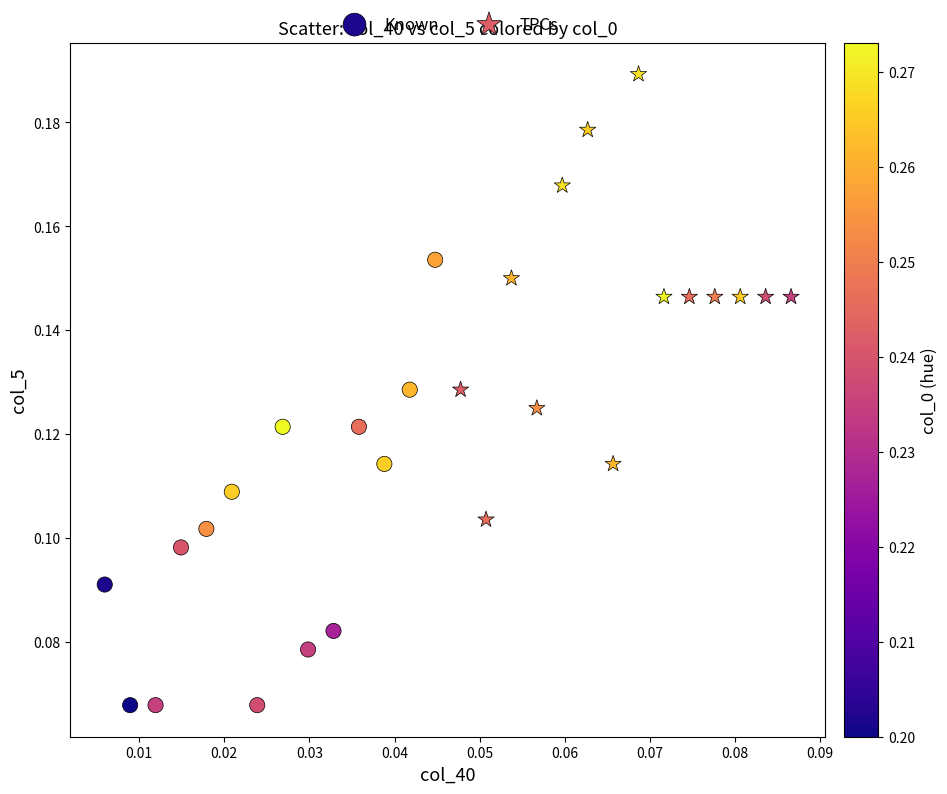

Which series contains the highest Y value?

TPCs